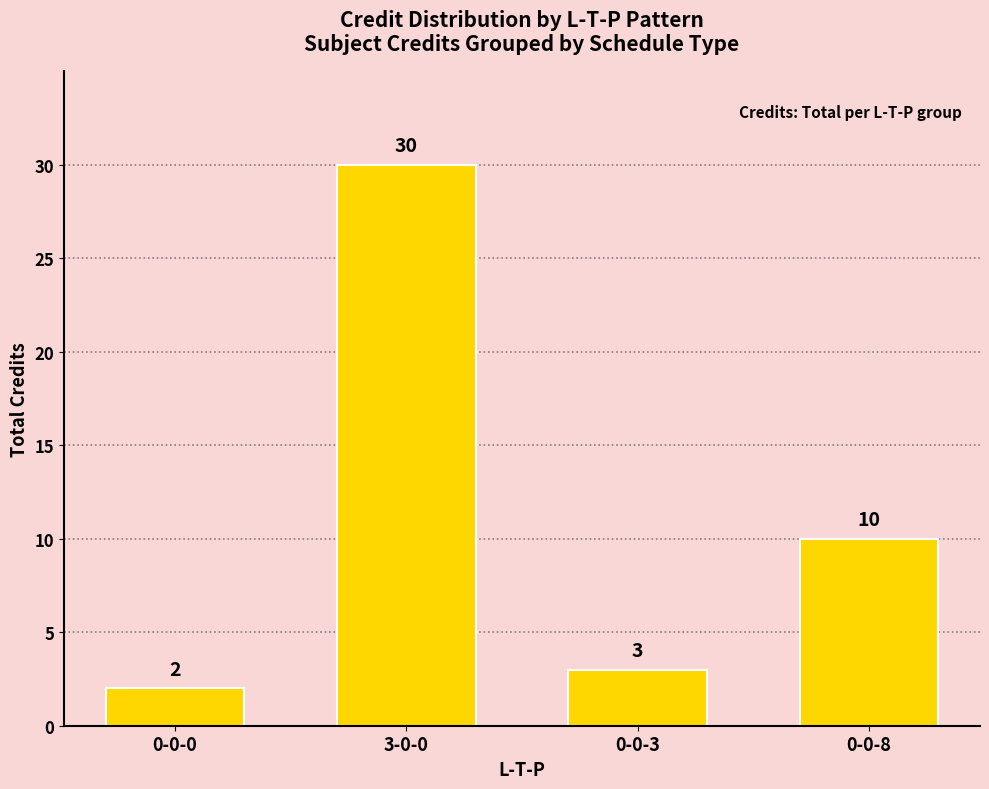

Rank the categories by value from highest to lowest.

3-0-0, 0-0-8, 0-0-3, 0-0-0